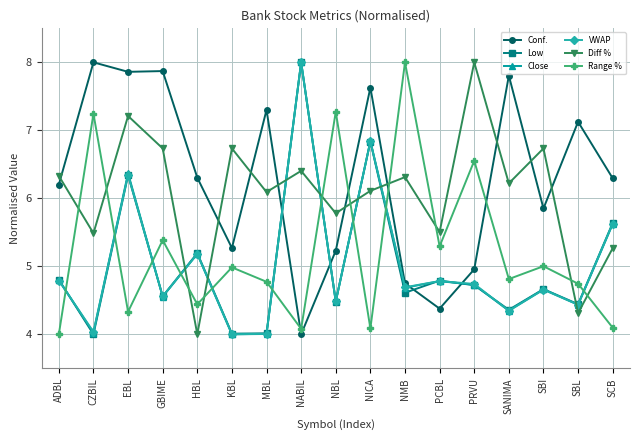

At which category does Diff % reach its first local valley?

CZBIL